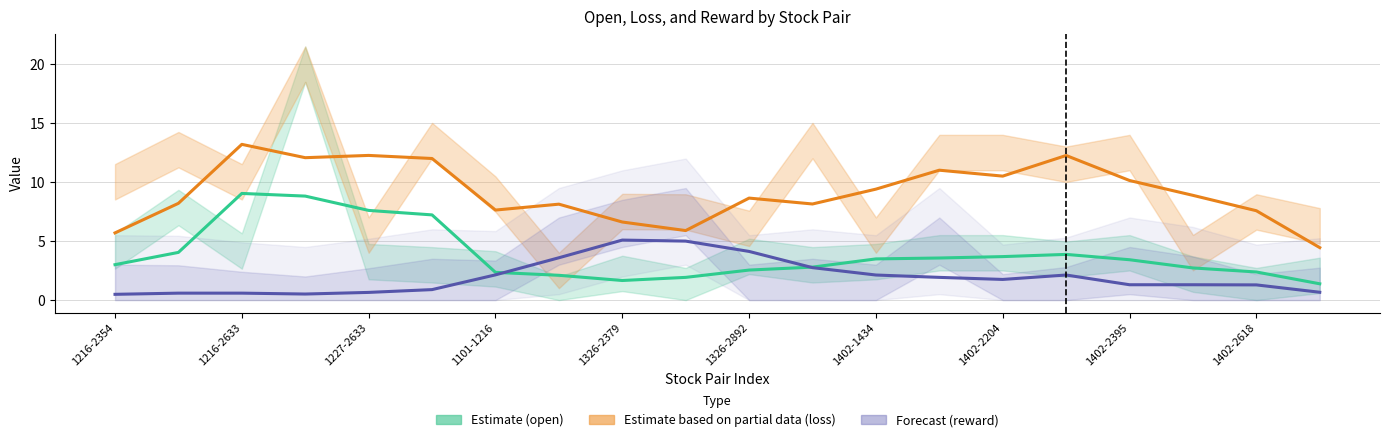

Is the value of Estimate (open) at 1326-2892 greater than the value of Forecast (reward) at 1402-2204?

Yes